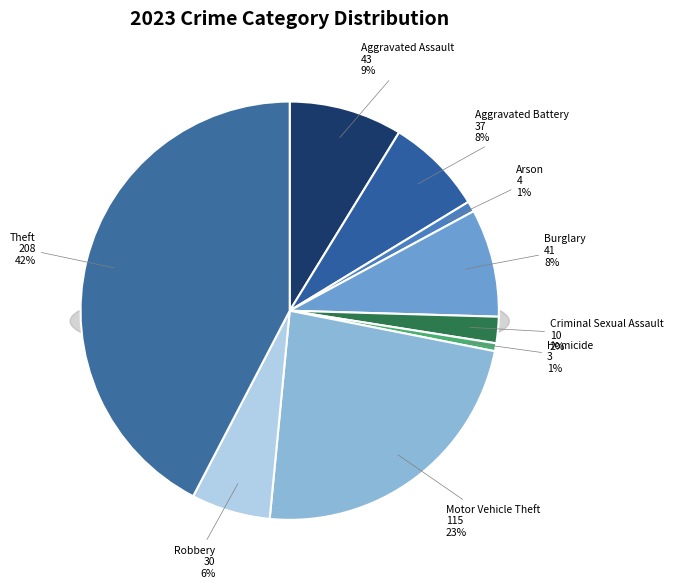

What percentage is the Burglary slice, to the nearest percent?

8%